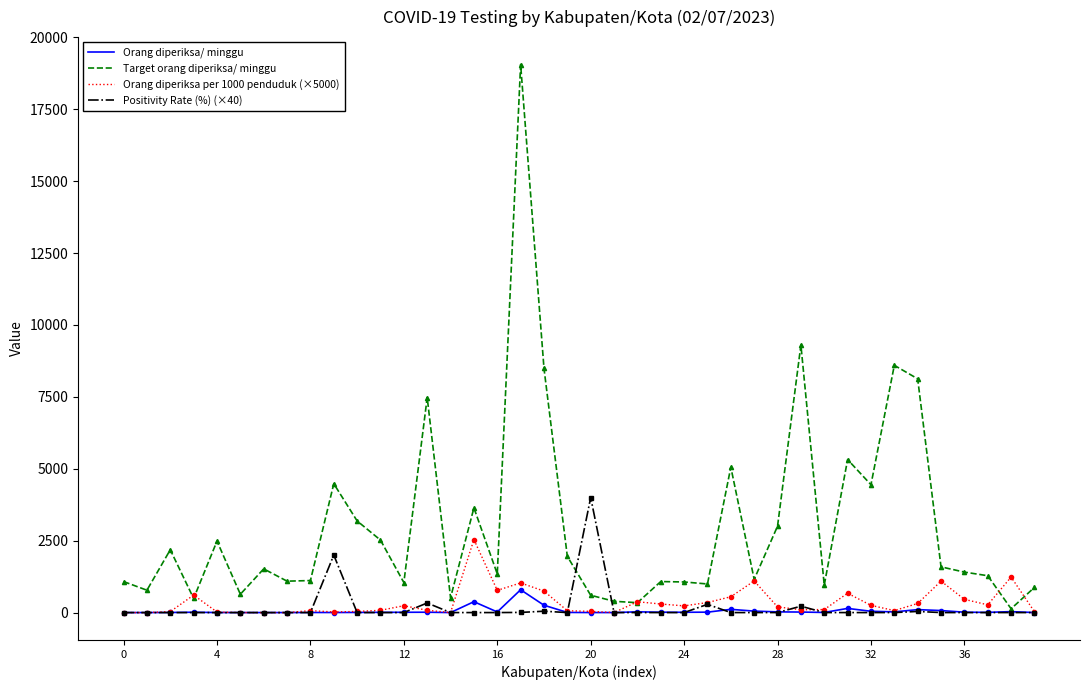

What are all the series names shown in the legend?

Orang diperiksa/ minggu, Target orang diperiksa/ minggu, Orang diperiksa per 1000 penduduk (×5000), Positivity Rate (%) (×40)